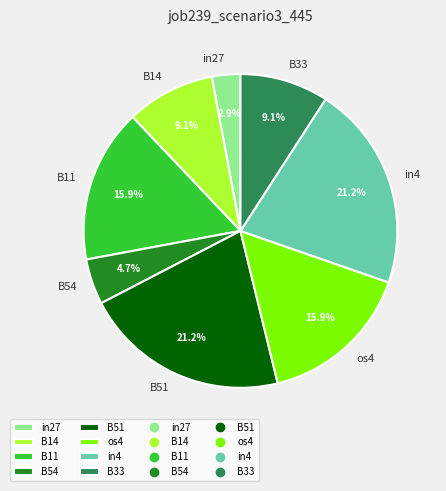

Between in27 and B51, which is larger?

B51